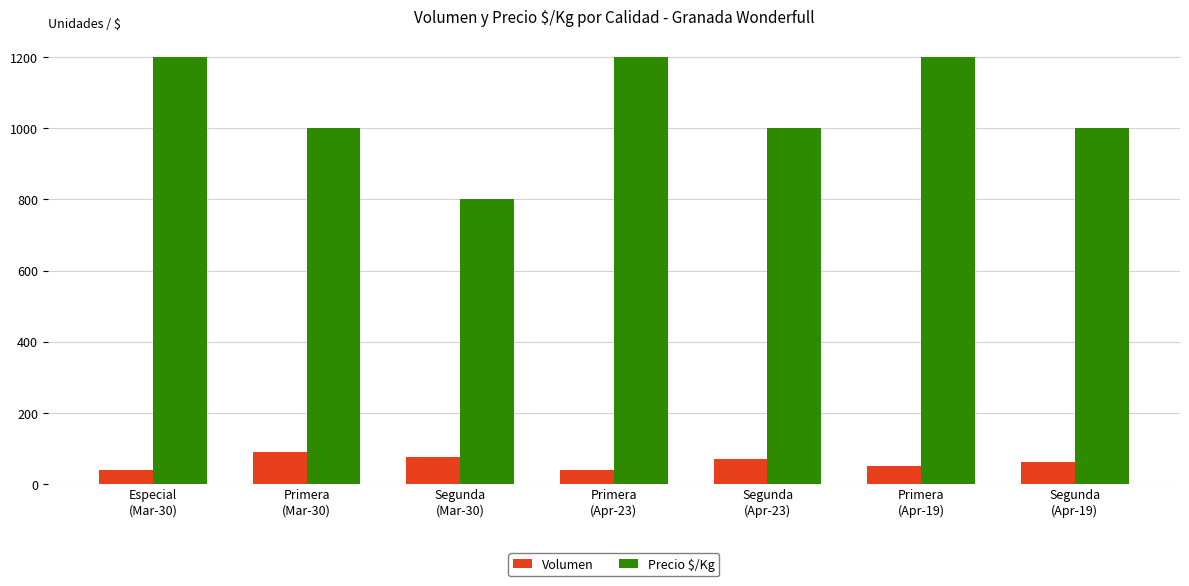

Rank the series by their average value, from highest to lowest.

Precio $/Kg, Volumen